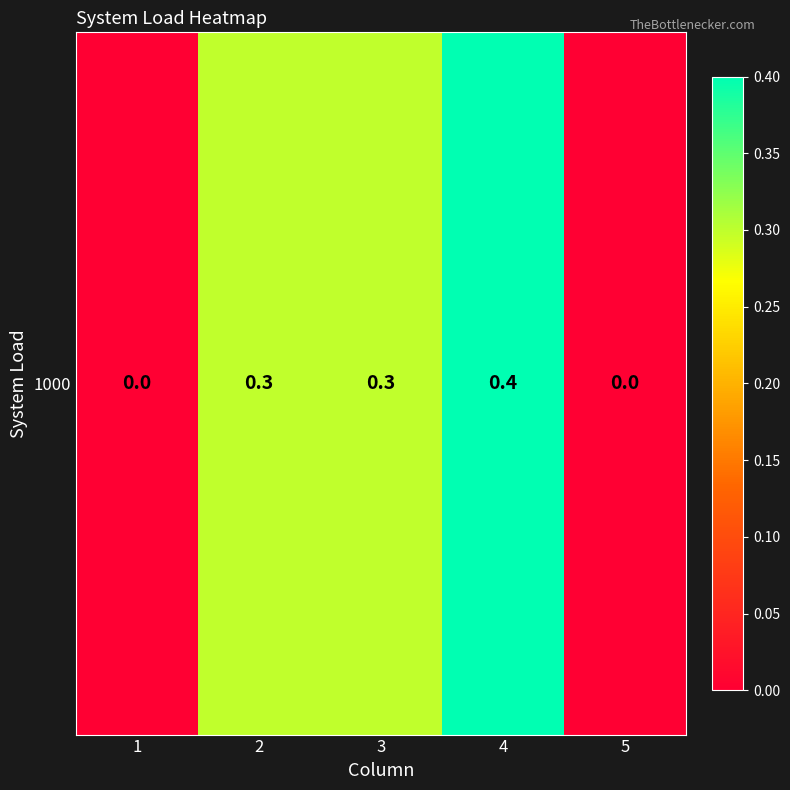

True or false: the data shows 0.2 at 1.

False